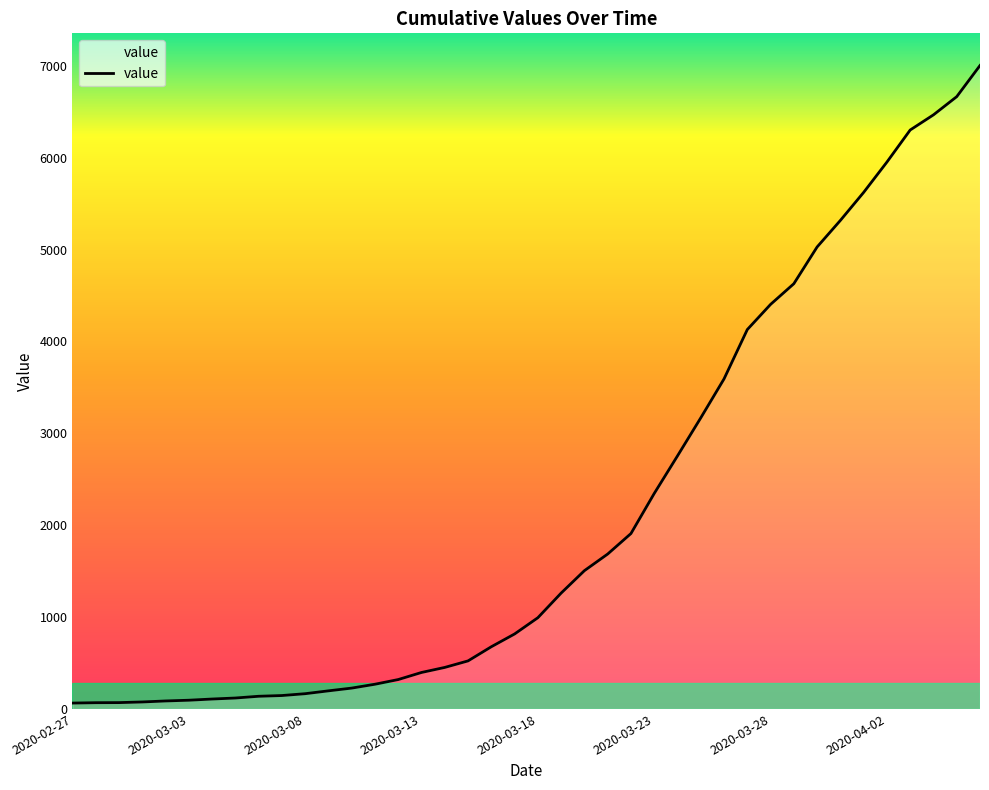

What is the maximum value shown in the chart?

7003